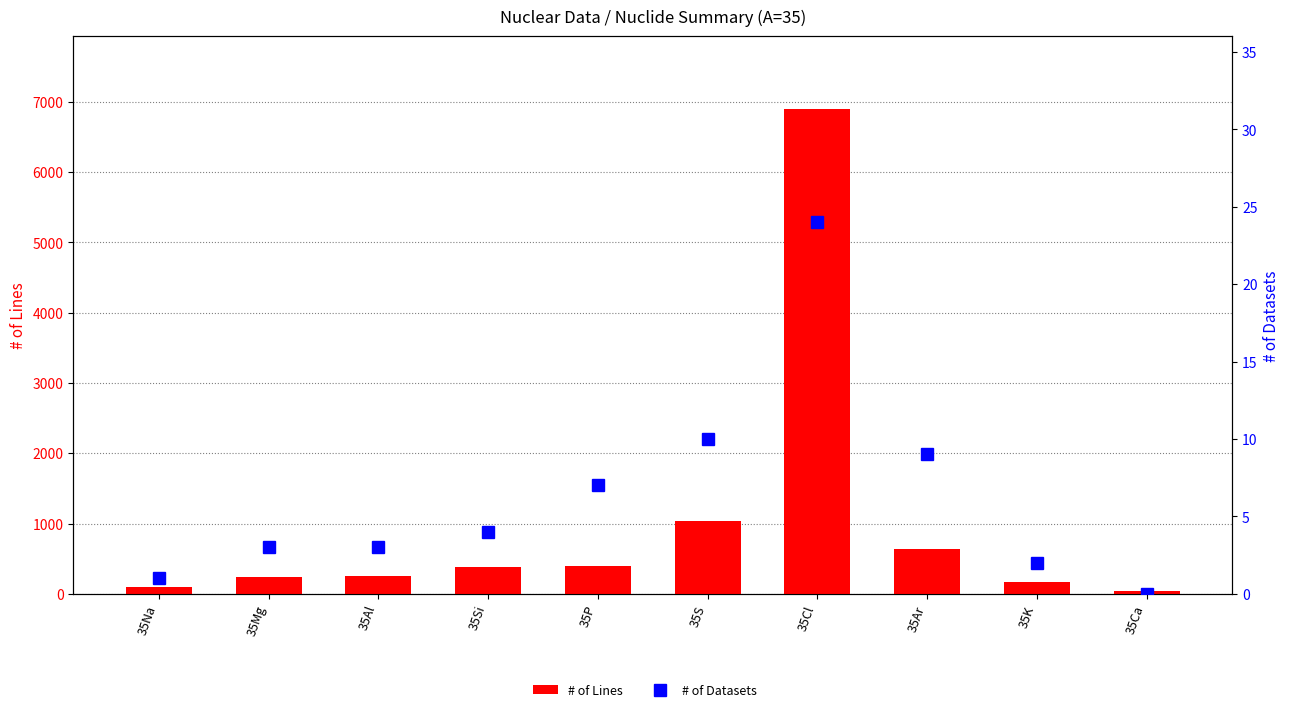

At which category is the sum across all series the highest?

35Cl